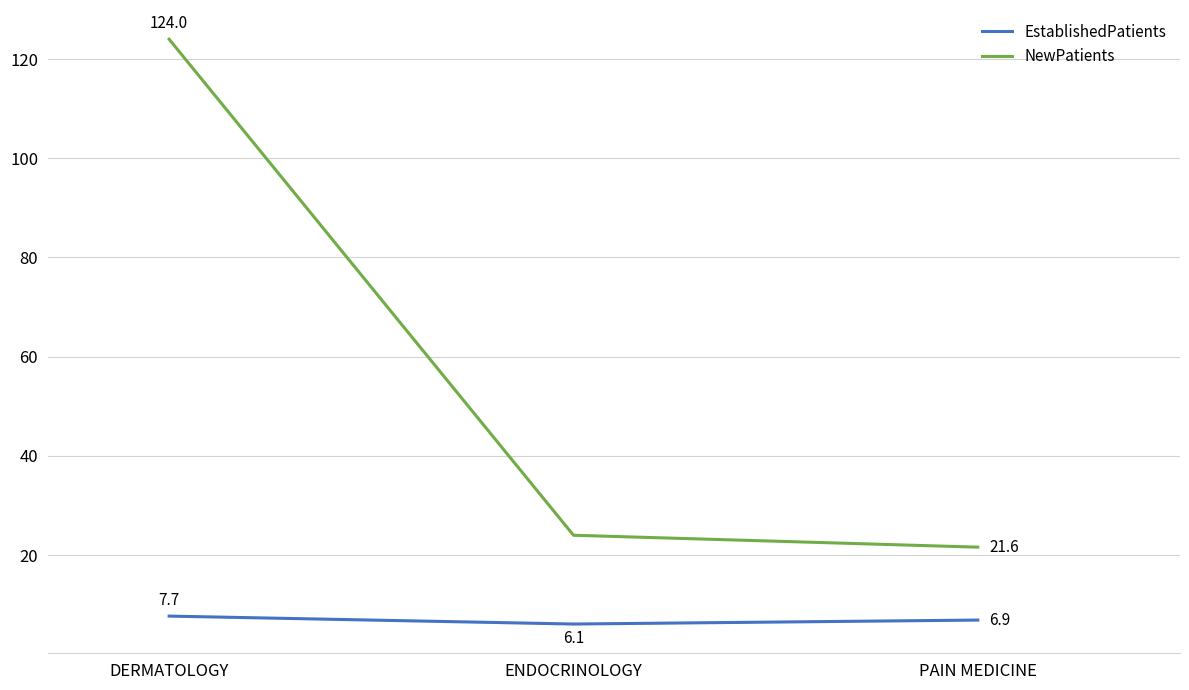

How many series are shown in this chart?

2